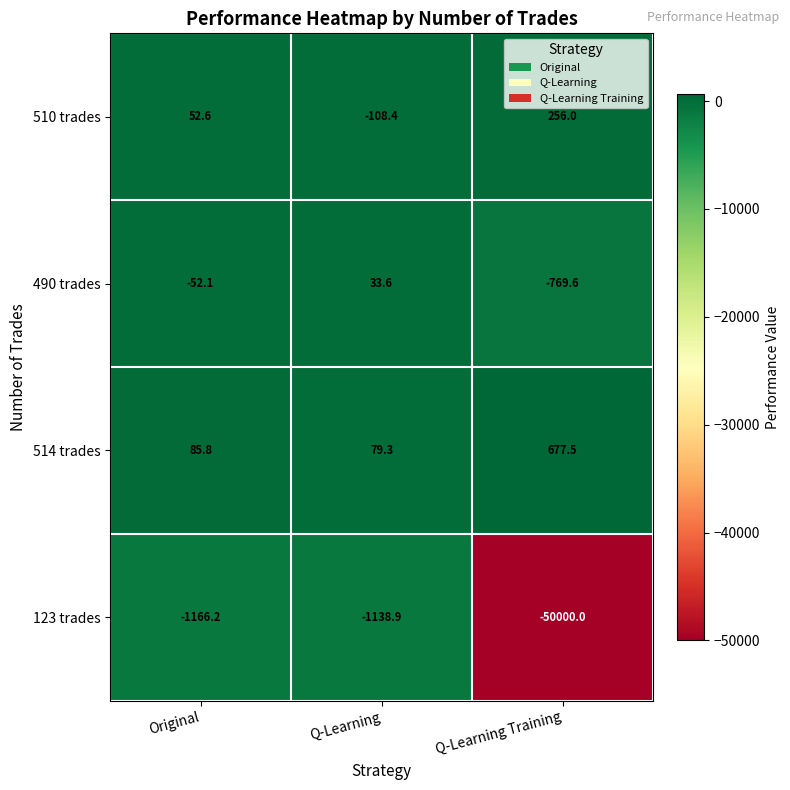

List the series in order of their peak value, lowest first.

123 trades, 490 trades, 510 trades, 514 trades